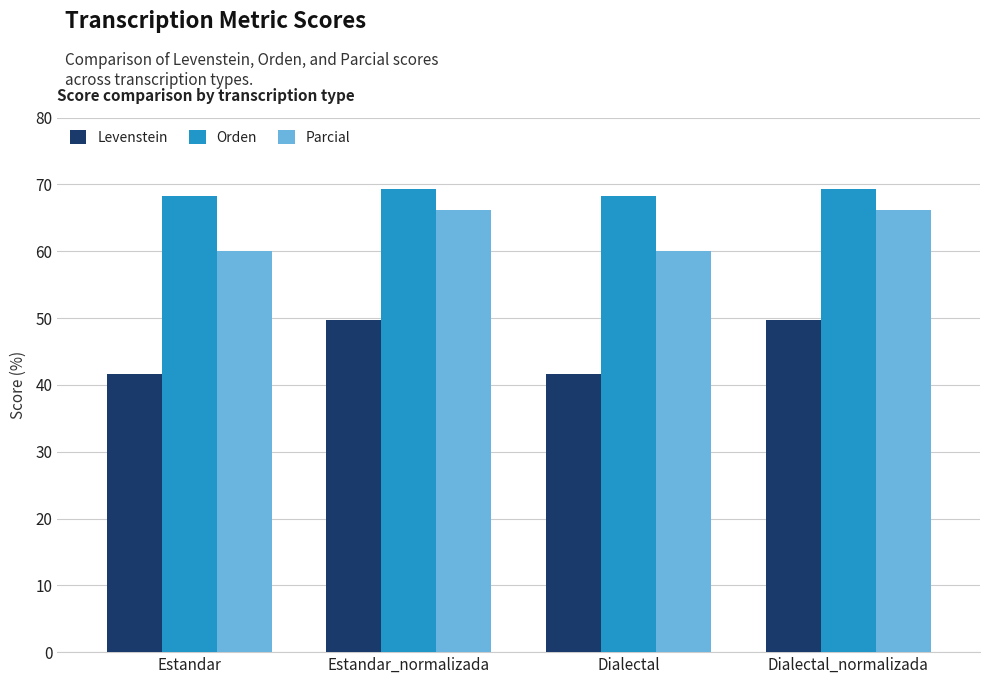

What is the minimum value for Levenstein?

41.6